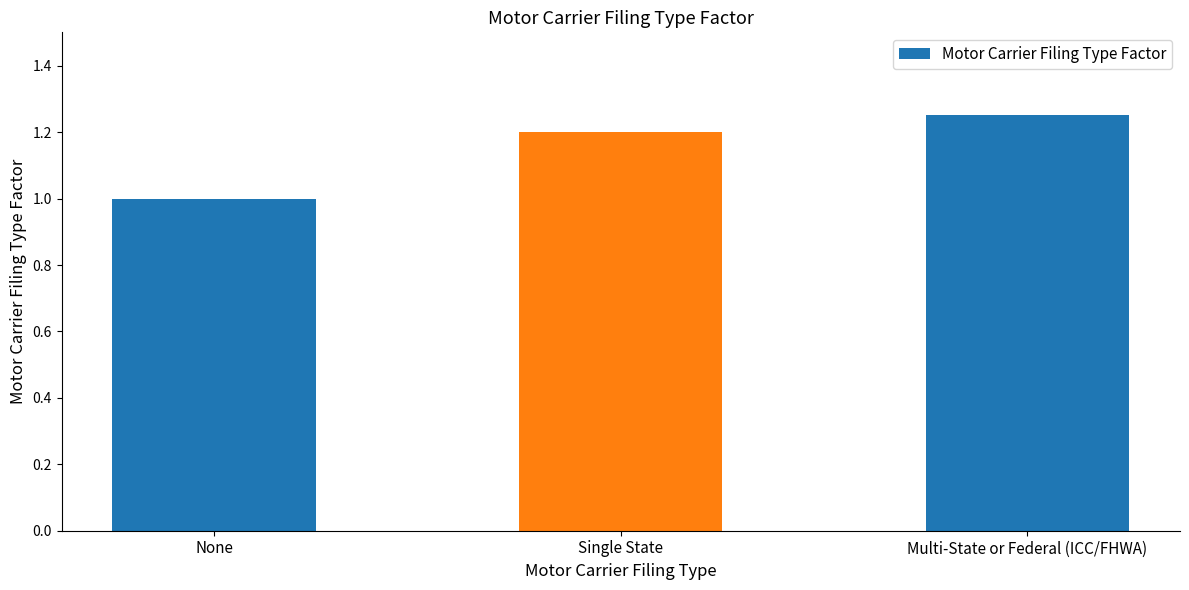

At which category does the chart reach its peak across all series?

Multi-State or Federal (ICC/FHWA)